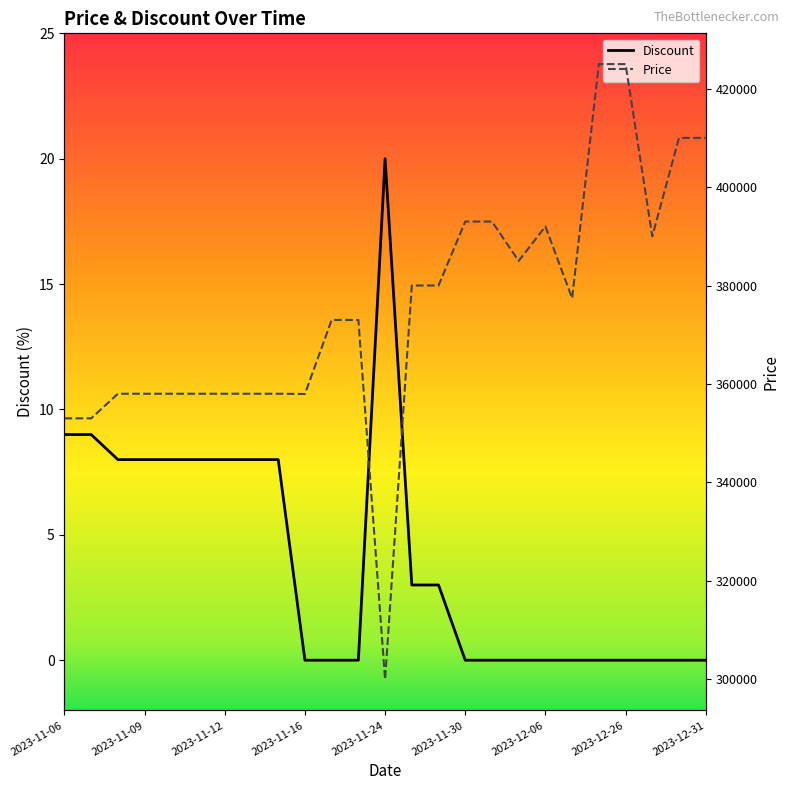

Count the number of categories in the chart.

25